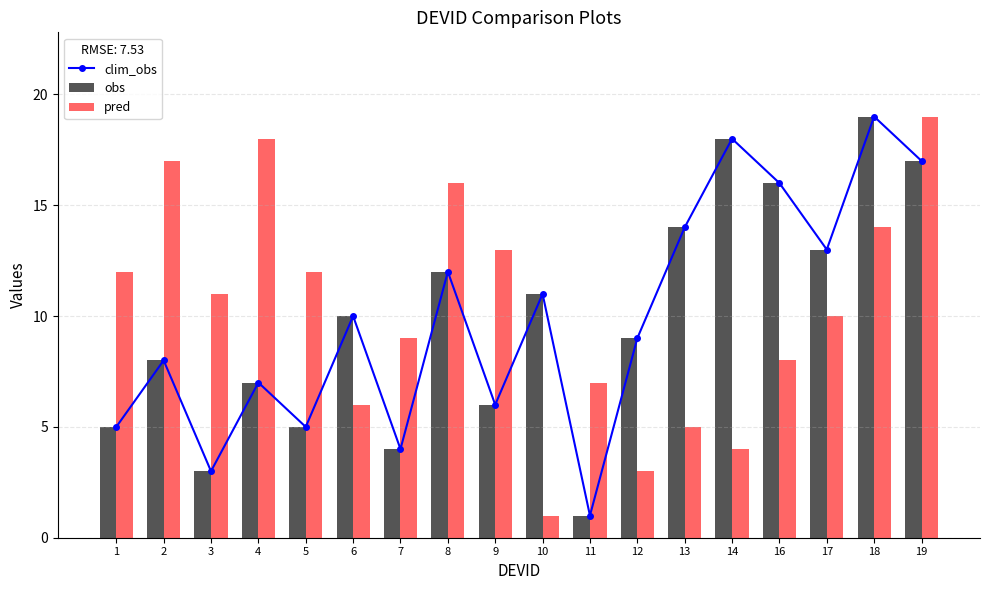

List the labels in order of clim_obs value, smallest first.

11, 3, 7, 1, 5, 9, 4, 2, 12, 6, 10, 8, 17, 13, 16, 19, 14, 18